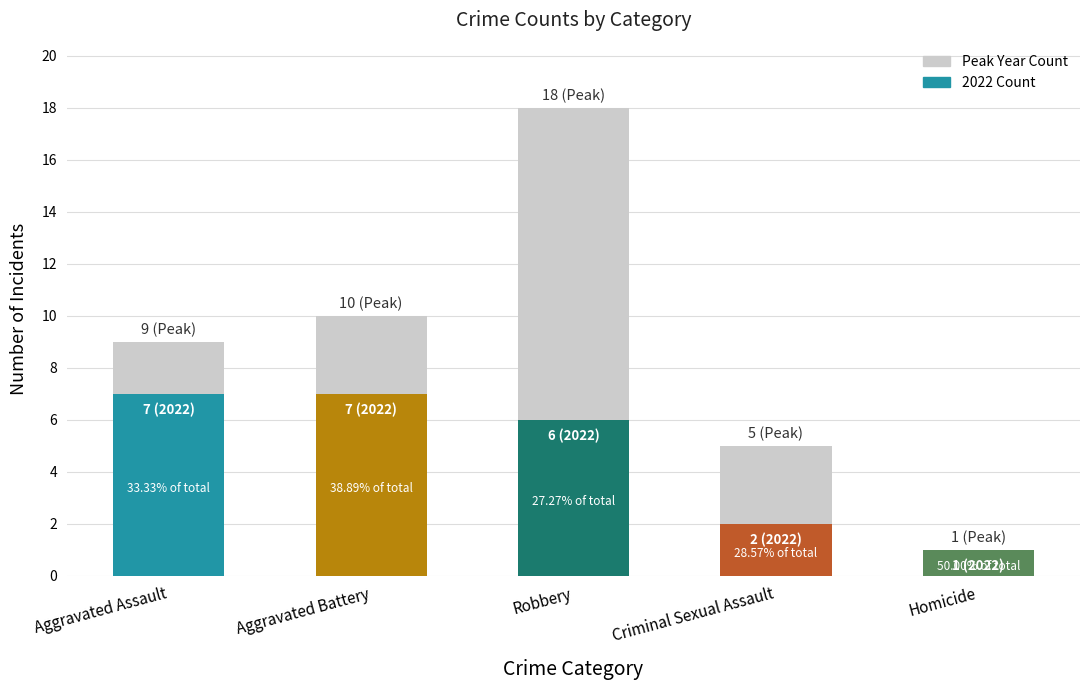

What is the sum of all foreground values?

23